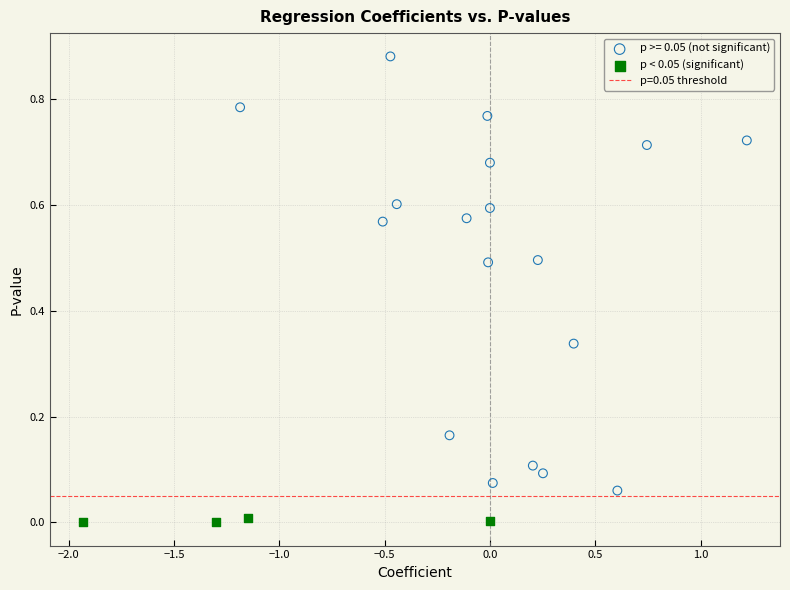

Which series has the largest Y range (max minus min)?

p >= 0.05 (not significant)